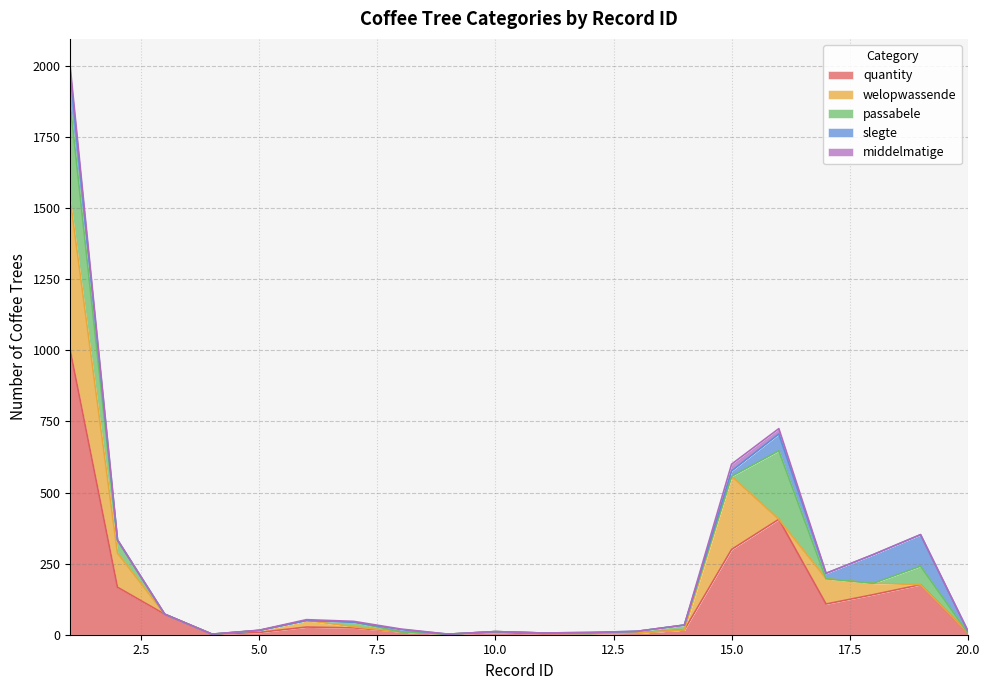

Reading left to right, list all the values displayed in this chart.

quantity: 1000	167	72	2	8	27	24	10	2	8	3	4	6	17	300	406	108	141	176	7
welopwassende: 530	120	0	0	7	23	4	0	0	3	3	0	0	0	257	0	89	40	0	0
passabele: 335	46	0	0	0	0	16	0	0	0	0	0	6	17	0	241	0	0	65	0
slegte: 110	0	0	0	0	0	0	8	0	0	0	4	0	0	19	59	19	101	111	7
middelmatige: 21	1	0	0	1	3	3	2	0	0	0	0	0	0	24	19	0	0	0	0